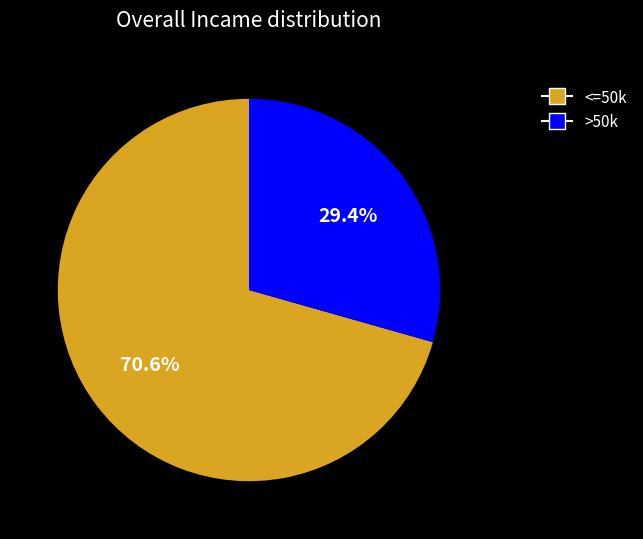

Count the number of slices in the pie.

2